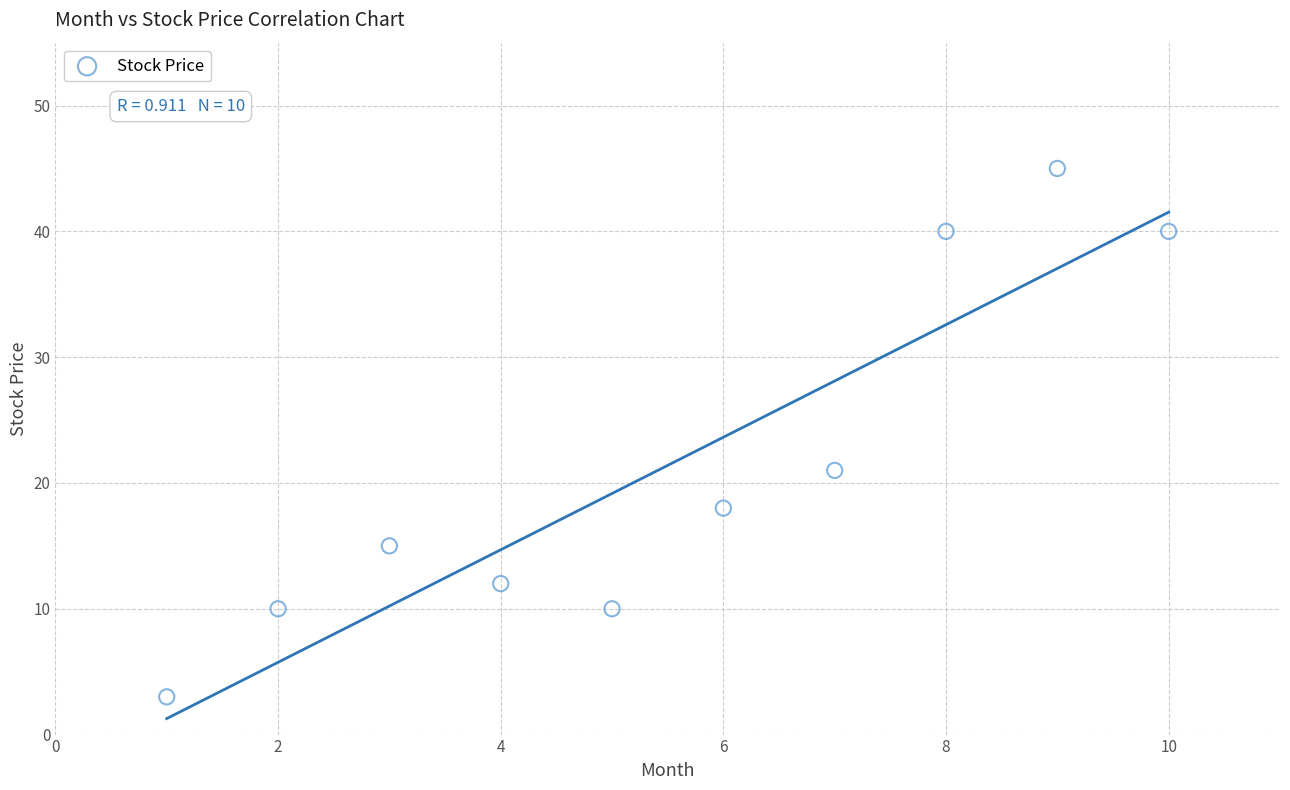

What Y value in the scatter plot is closest to 24?

21